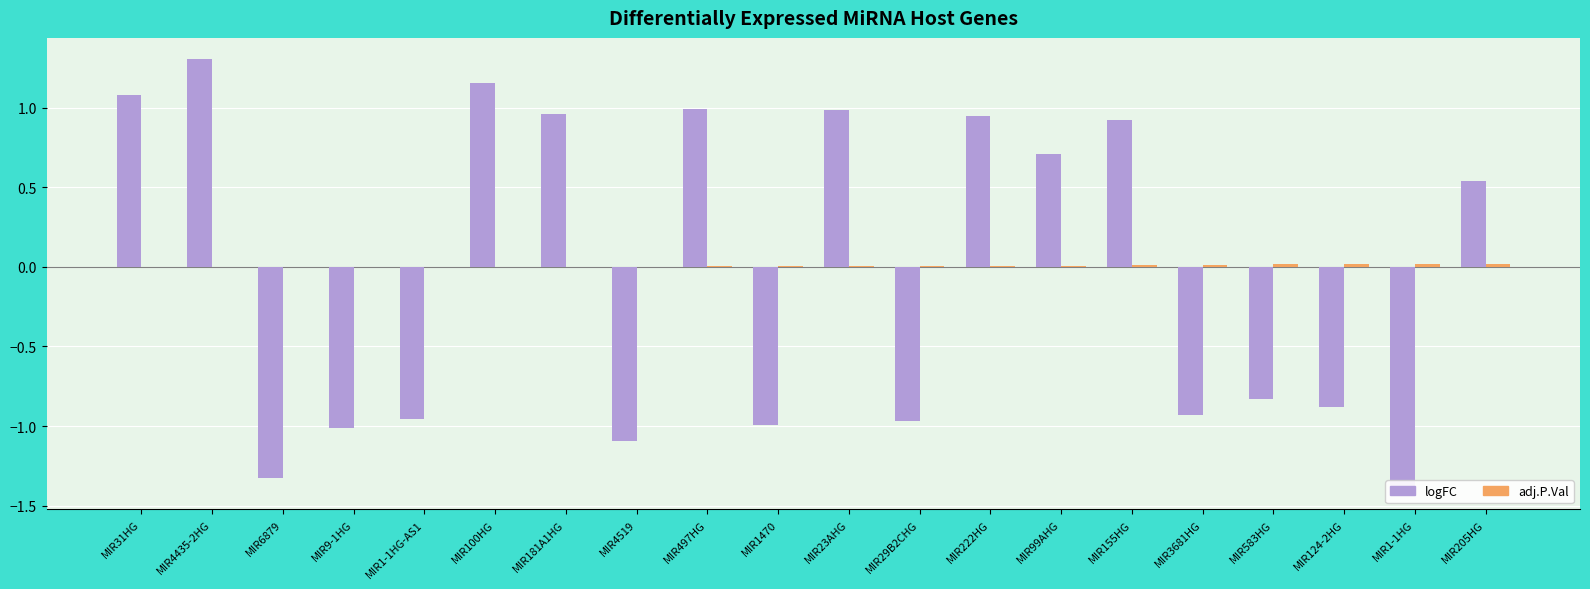

What is the sum of all adj.P.Val values?

0.1